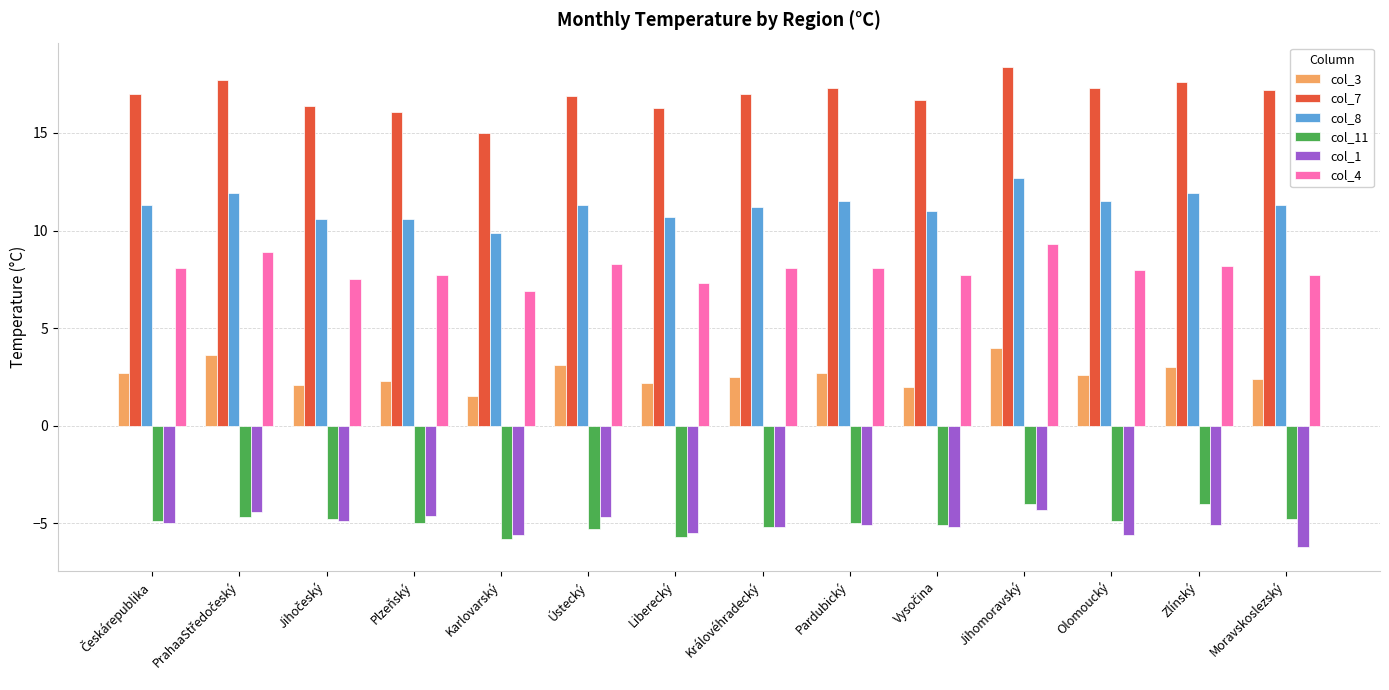

What is the label of the 2nd bar from the right?

Zlínský